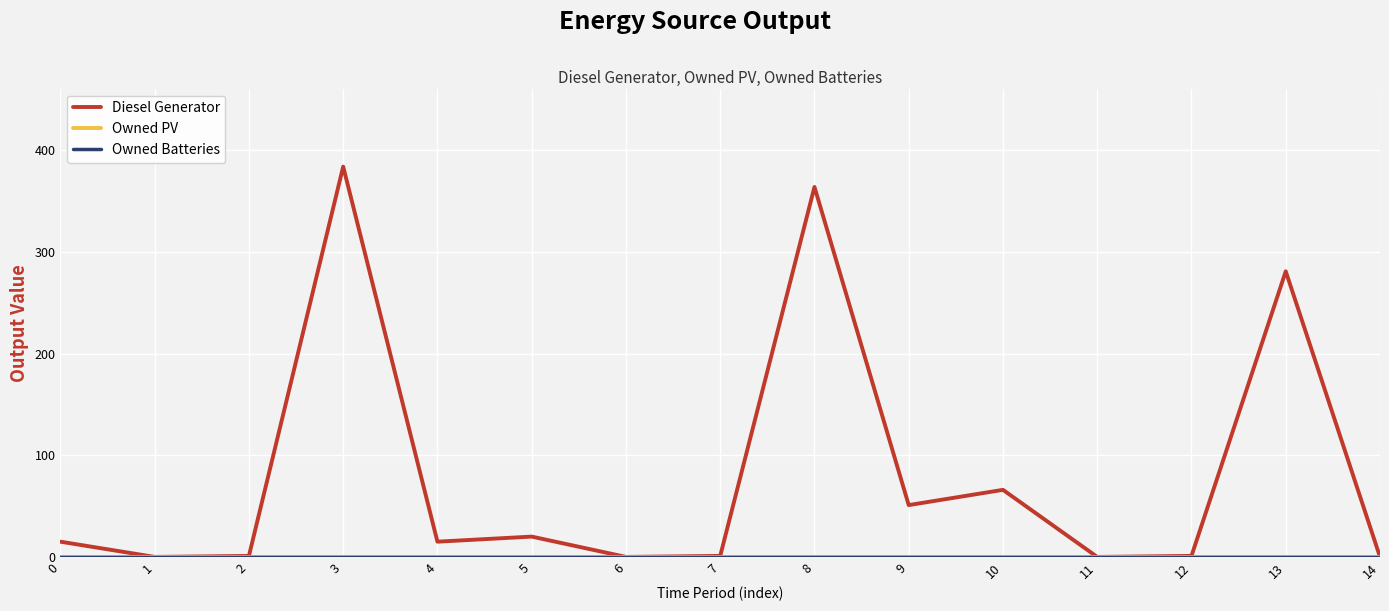

Does the chart display data point markers on the line(s)?

No